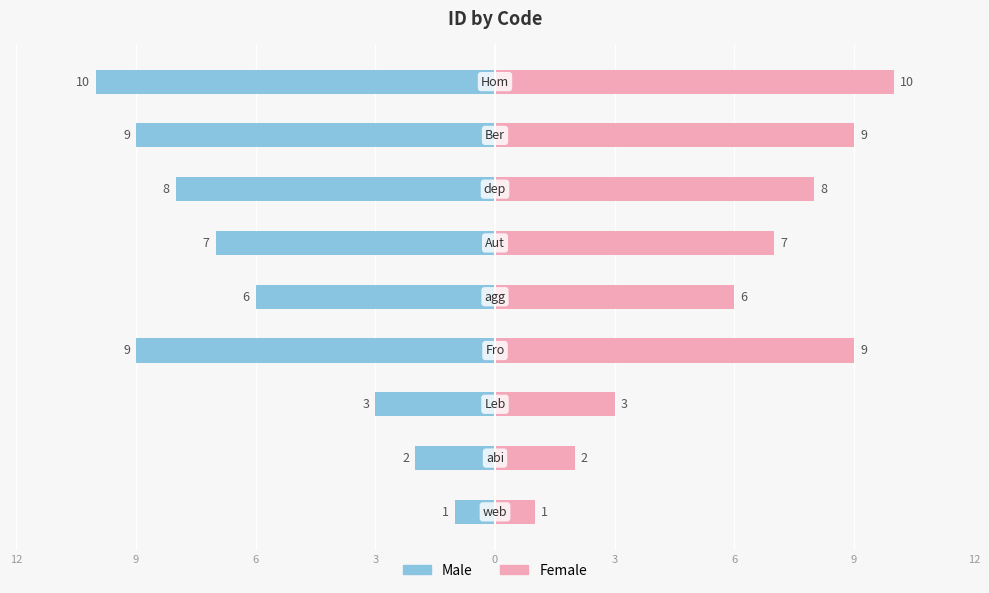

What is the value of the Male bar at the 5th from the left?

-6